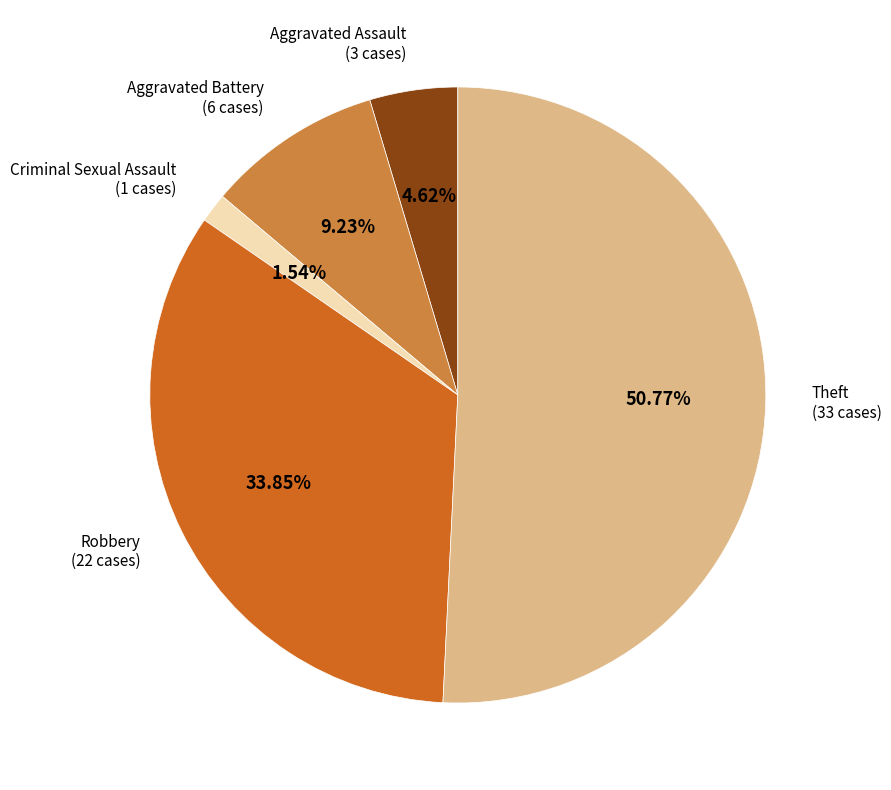

Count the number of slices in the pie.

5